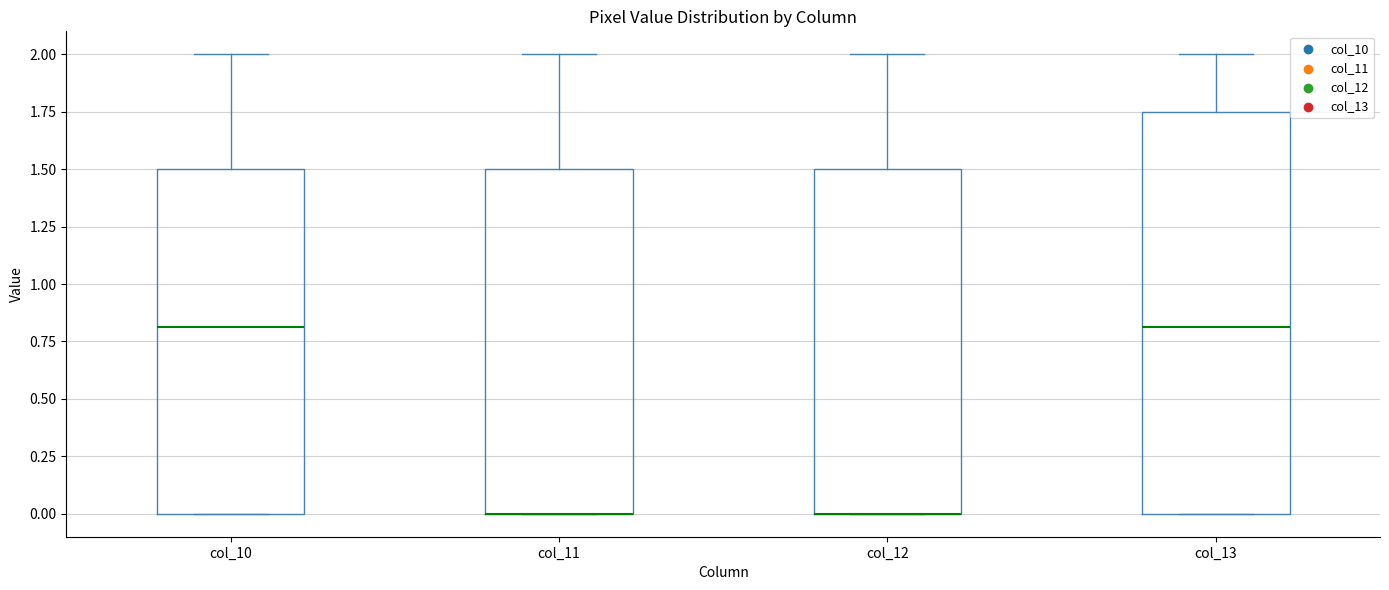

Reading left to right, transcribe this box plot: for each box, give where its median line is, the range the box spans, and where its two whiskers end, as read against the y-axis. The values are not printed on the chart, so give them approximately, as read against the axis.

col_10: median 0.80, box 0.00 to 1.50, whiskers 0.00 to 2.00
col_11: median 0.00 (drawn on the box's lower edge), box 0.00 to 1.50, whiskers 0.00 to 2.00
col_12: median 0.00 (drawn on the box's lower edge), box 0.00 to 1.50, whiskers 0.00 to 2.00
col_13: median 0.80, box 0.00 to 1.75, whiskers 0.00 to 2.00